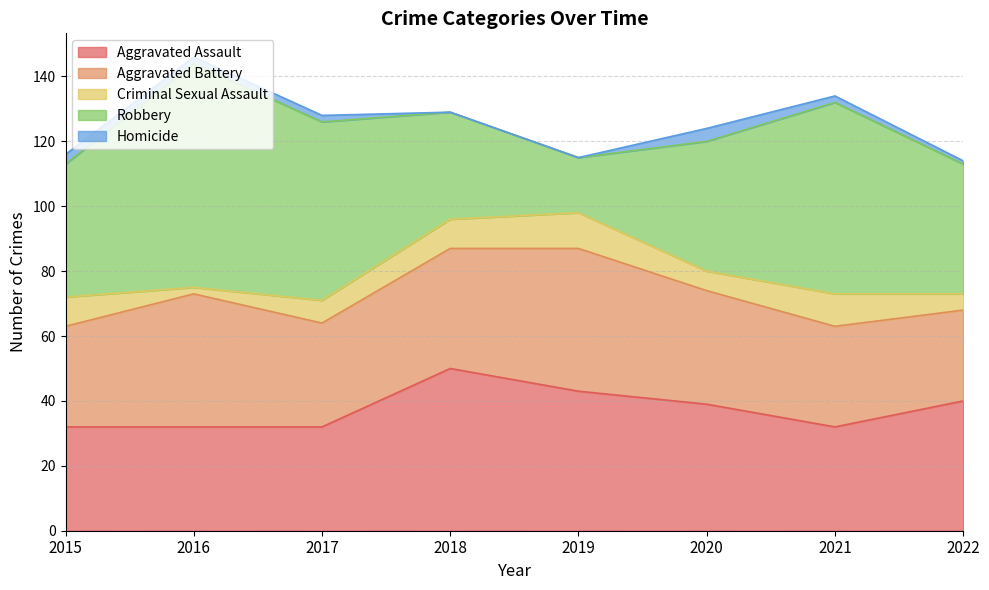

What is the value of the Robbery point at the 2nd from the left?

69